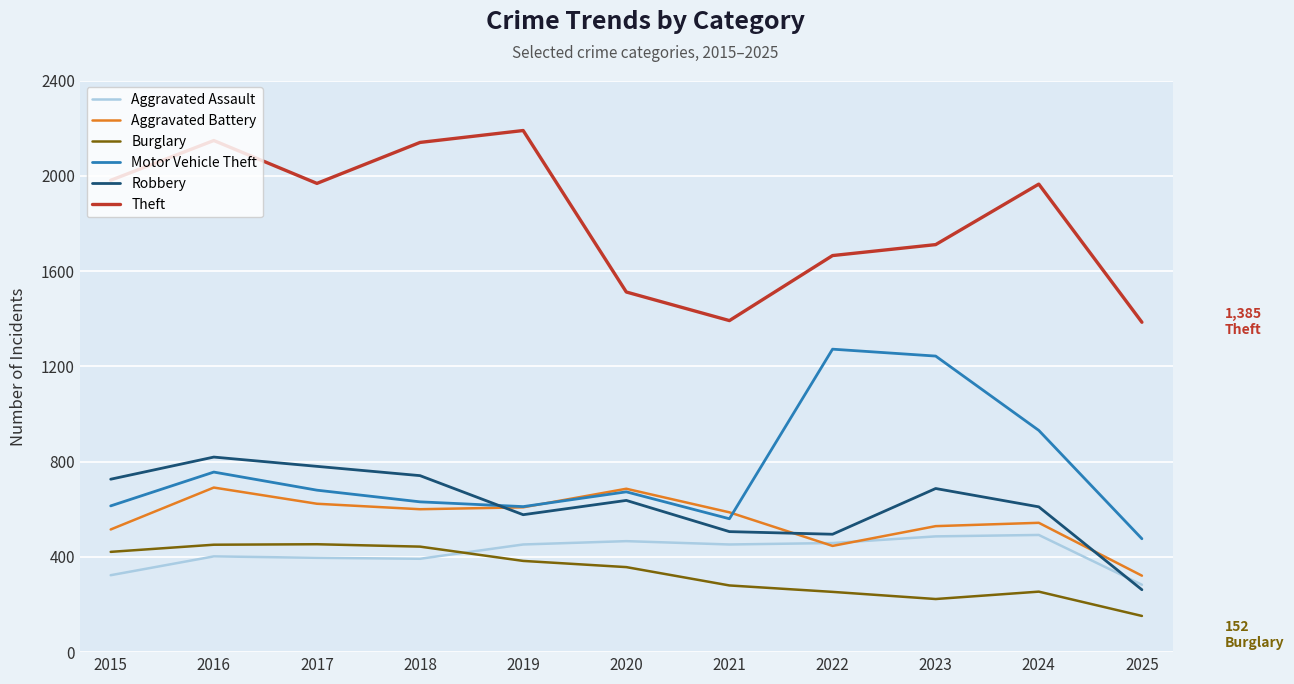

At which category is the sum across all series the highest?

2016